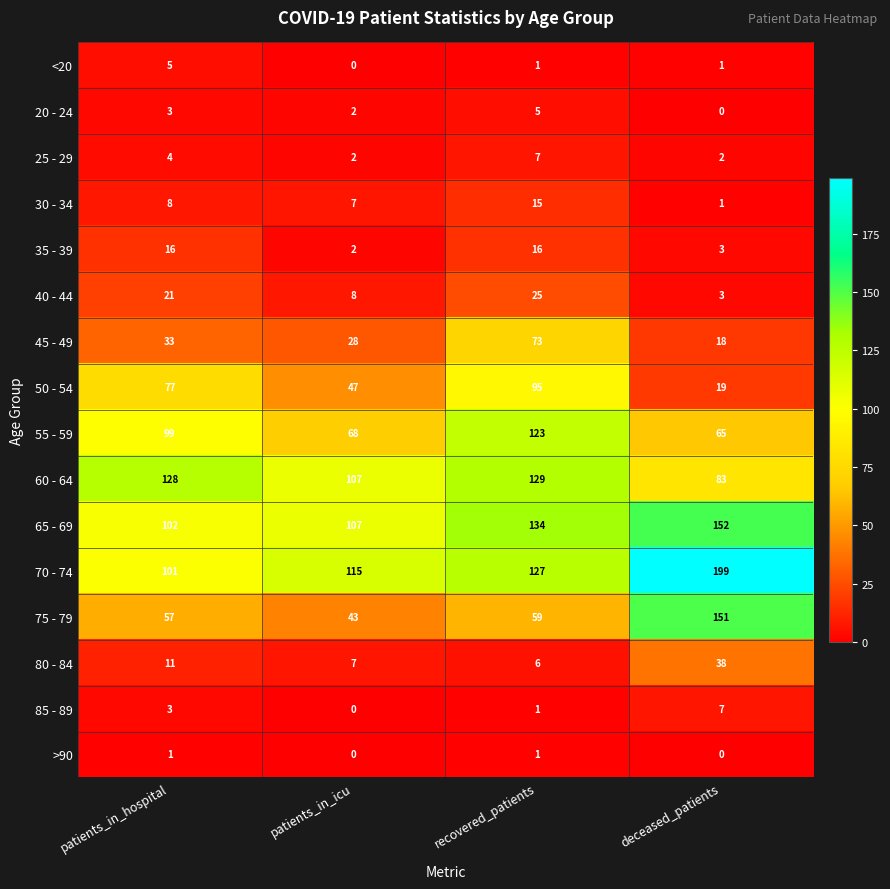

Read the 85 - 89 value at patients_in_hospital.

3